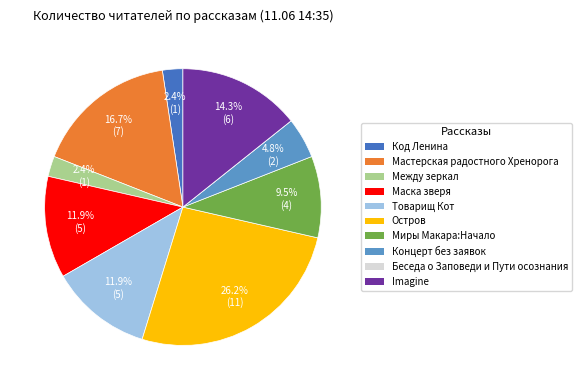

Does any single category account for the majority?

No